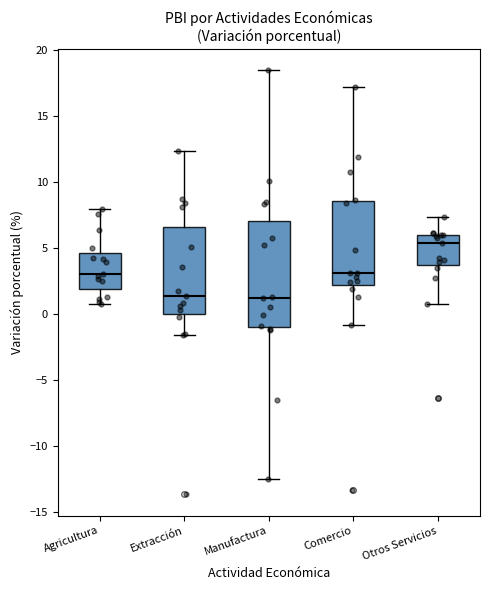

Which box is the tallest, from its lower edge to its upper edge?

Manufactura